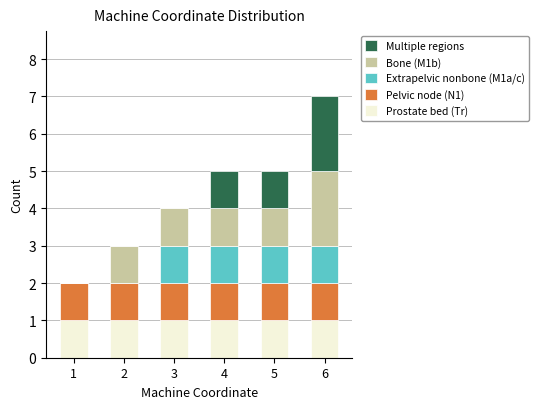

What is the total value across all series at 3?

4